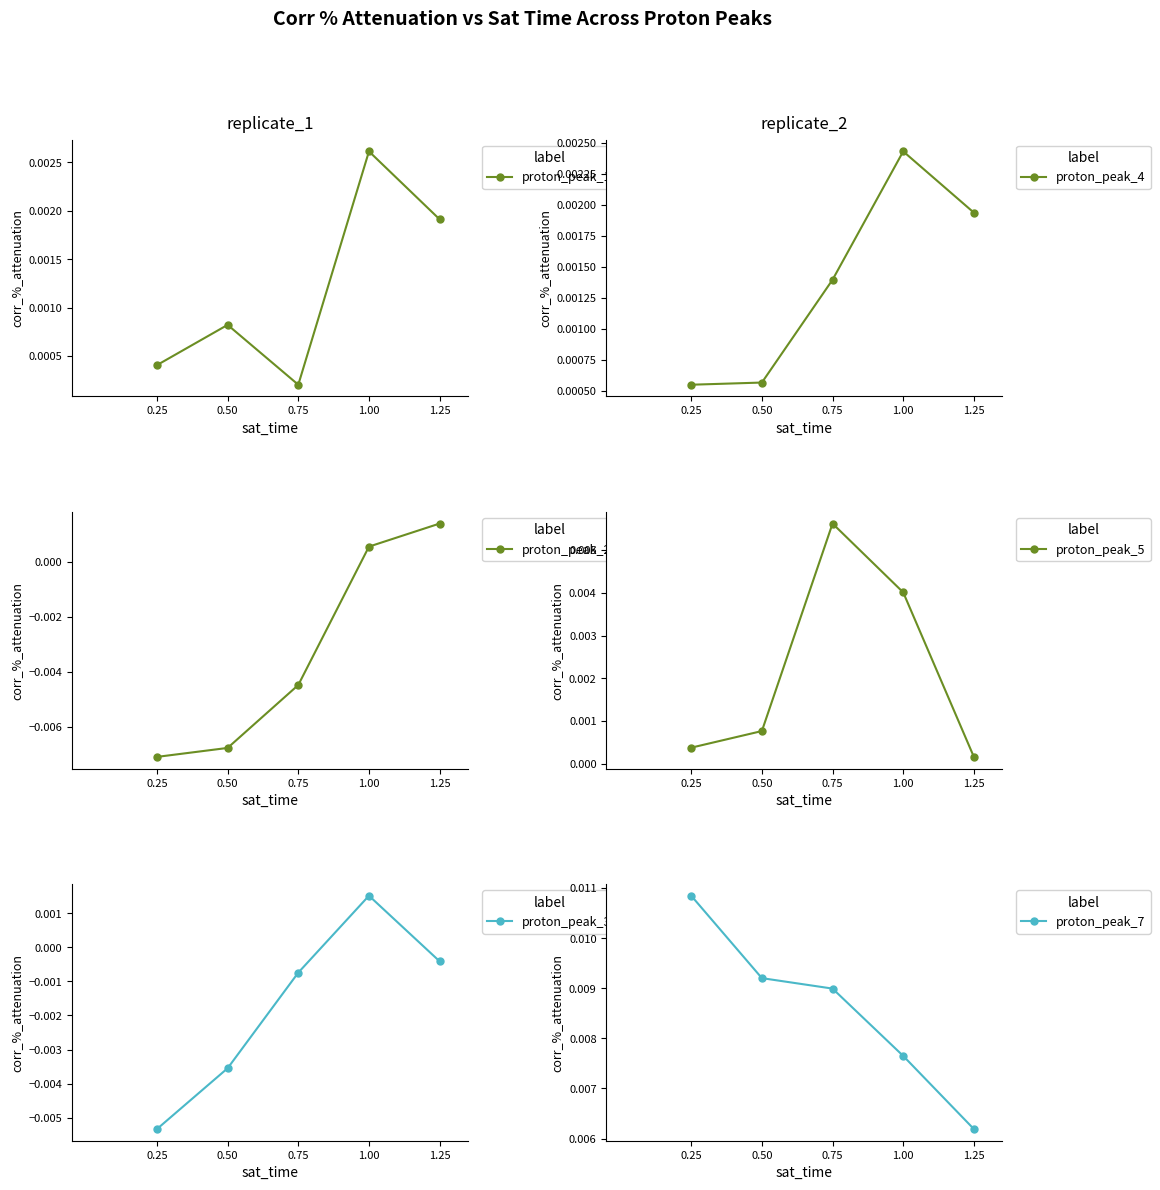

Rank the series at 0.25 from lowest to highest value.

proton_peak_2, proton_peak_3, proton_peak_5, proton_peak_1, proton_peak_4, proton_peak_7